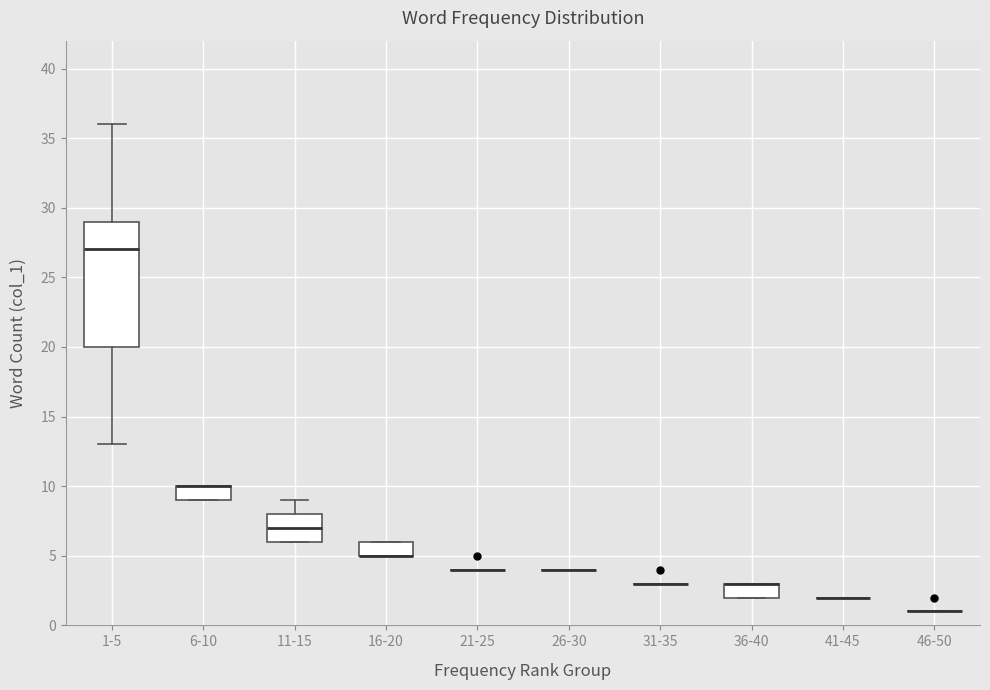

Which box is the tallest, from its lower edge to its upper edge?

1-5